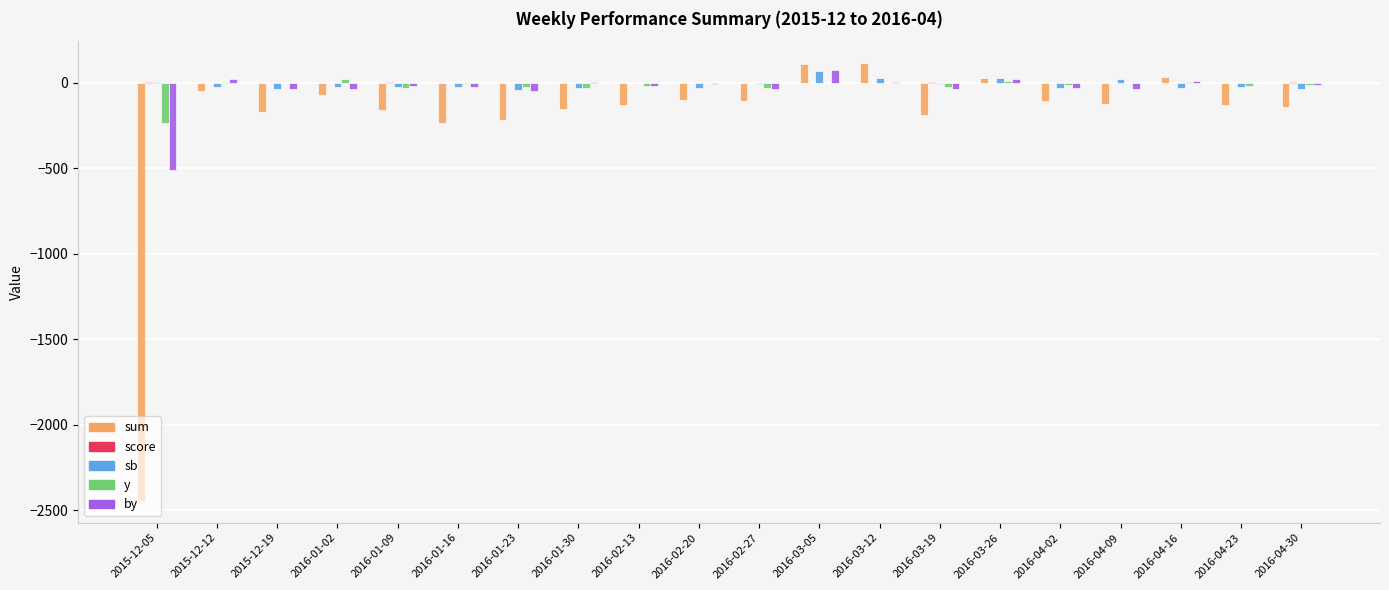

The value of sum at 2016-01-02 is -70.0. True or false?

True